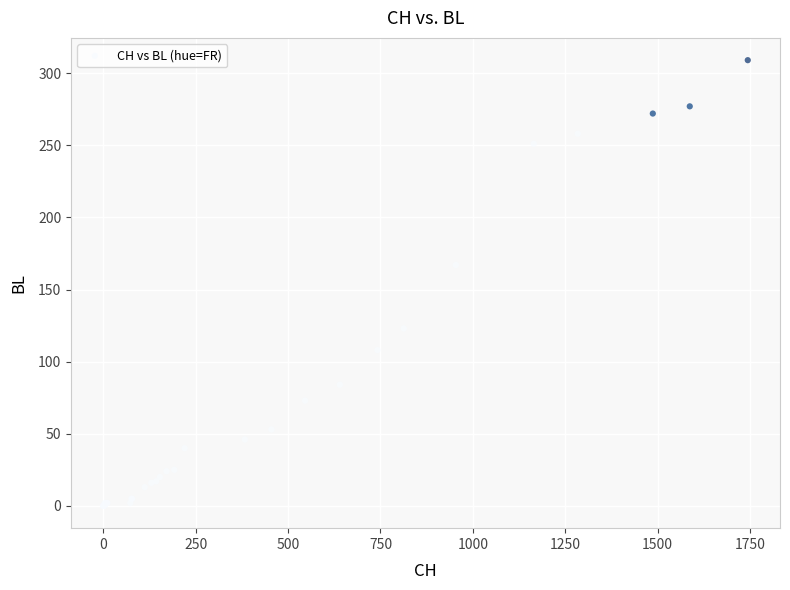

What Y value in the scatter plot is closest to 154?

167